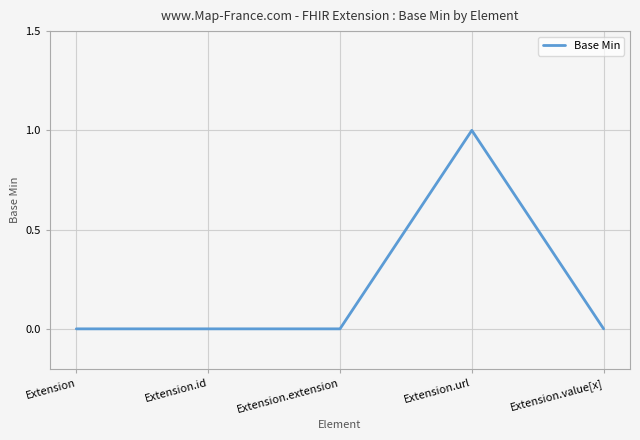

Reading left to right, transcribe all the data shown in this chart.

0	0	0	1	0